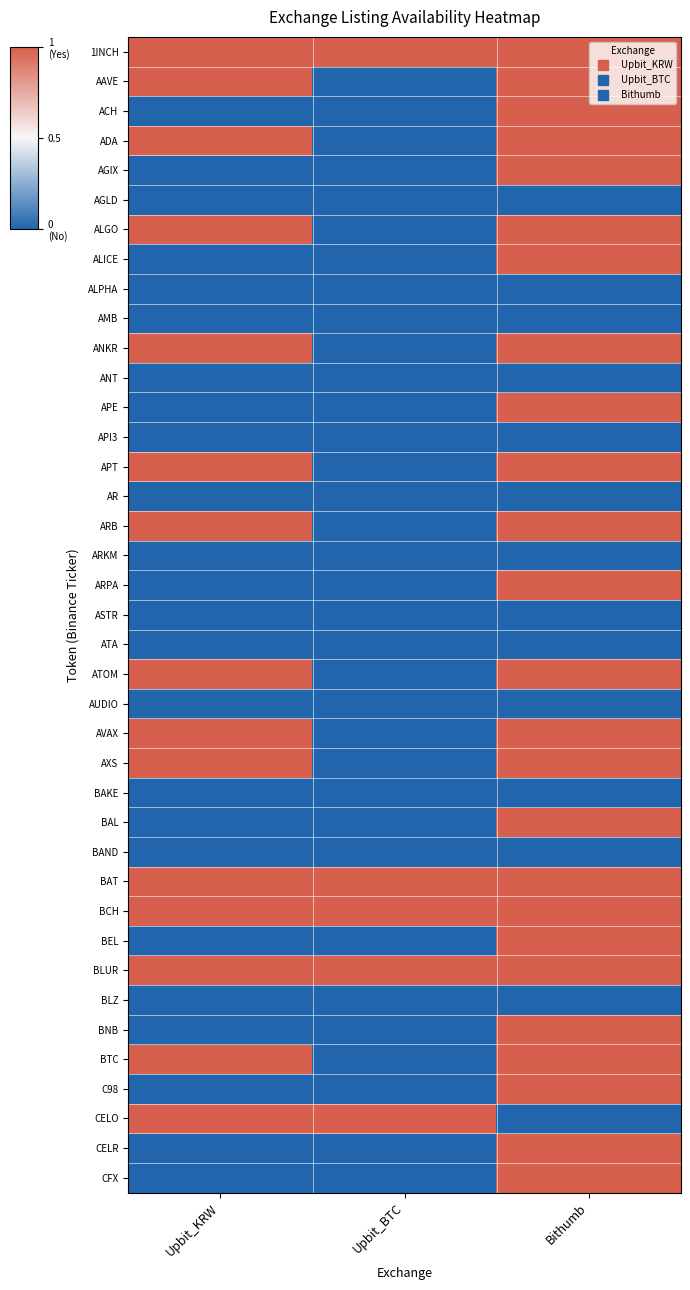

Reading left to right, list all the values displayed in this chart.

1INCH: Upbit_KRW=1	Upbit_BTC=1	Bithumb=1
AAVE: Upbit_KRW=1	Upbit_BTC=0	Bithumb=1
ACH: Upbit_KRW=0	Upbit_BTC=0	Bithumb=1
ADA: Upbit_KRW=1	Upbit_BTC=0	Bithumb=1
AGIX: Upbit_KRW=0	Upbit_BTC=0	Bithumb=1
AGLD: Upbit_KRW=0	Upbit_BTC=0	Bithumb=0
ALGO: Upbit_KRW=1	Upbit_BTC=0	Bithumb=1
ALICE: Upbit_KRW=0	Upbit_BTC=0	Bithumb=1
ALPHA: Upbit_KRW=0	Upbit_BTC=0	Bithumb=0
AMB: Upbit_KRW=0	Upbit_BTC=0	Bithumb=0
ANKR: Upbit_KRW=1	Upbit_BTC=0	Bithumb=1
ANT: Upbit_KRW=0	Upbit_BTC=0	Bithumb=0
APE: Upbit_KRW=0	Upbit_BTC=0	Bithumb=1
API3: Upbit_KRW=0	Upbit_BTC=0	Bithumb=0
APT: Upbit_KRW=1	Upbit_BTC=0	Bithumb=1
AR: Upbit_KRW=0	Upbit_BTC=0	Bithumb=0
ARB: Upbit_KRW=1	Upbit_BTC=0	Bithumb=1
ARKM: Upbit_KRW=0	Upbit_BTC=0	Bithumb=0
ARPA: Upbit_KRW=0	Upbit_BTC=0	Bithumb=1
ASTR: Upbit_KRW=0	Upbit_BTC=0	Bithumb=0
ATA: Upbit_KRW=0	Upbit_BTC=0	Bithumb=0
ATOM: Upbit_KRW=1	Upbit_BTC=0	Bithumb=1
AUDIO: Upbit_KRW=0	Upbit_BTC=0	Bithumb=0
AVAX: Upbit_KRW=1	Upbit_BTC=0	Bithumb=1
AXS: Upbit_KRW=1	Upbit_BTC=0	Bithumb=1
BAKE: Upbit_KRW=0	Upbit_BTC=0	Bithumb=0
BAL: Upbit_KRW=0	Upbit_BTC=0	Bithumb=1
BAND: Upbit_KRW=0	Upbit_BTC=0	Bithumb=0
BAT: Upbit_KRW=1	Upbit_BTC=1	Bithumb=1
BCH: Upbit_KRW=1	Upbit_BTC=1	Bithumb=1
BEL: Upbit_KRW=0	Upbit_BTC=0	Bithumb=1
BLUR: Upbit_KRW=1	Upbit_BTC=1	Bithumb=1
BLZ: Upbit_KRW=0	Upbit_BTC=0	Bithumb=0
BNB: Upbit_KRW=0	Upbit_BTC=0	Bithumb=1
BTC: Upbit_KRW=1	Upbit_BTC=0	Bithumb=1
C98: Upbit_KRW=0	Upbit_BTC=0	Bithumb=1
CELO: Upbit_KRW=1	Upbit_BTC=1	Bithumb=0
CELR: Upbit_KRW=0	Upbit_BTC=0	Bithumb=1
CFX: Upbit_KRW=0	Upbit_BTC=0	Bithumb=1